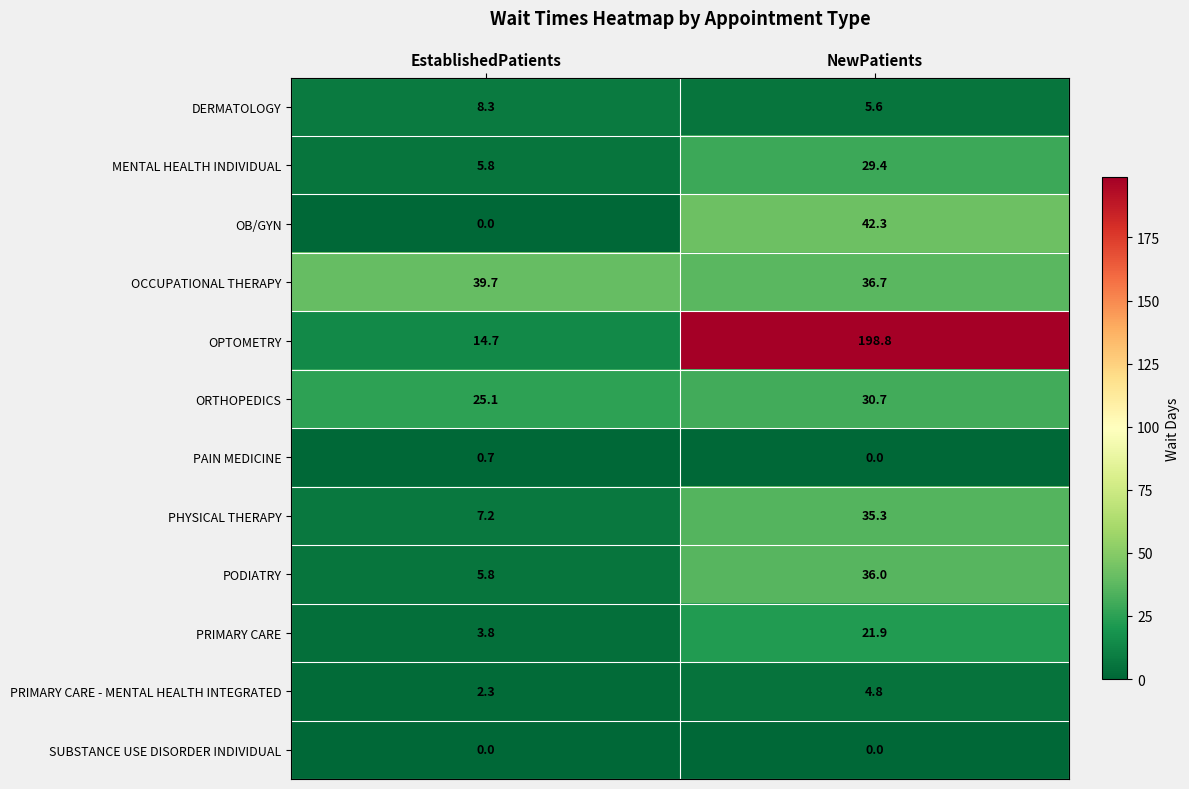

What is the difference between the highest and lowest values at EstablishedPatients?

39.7